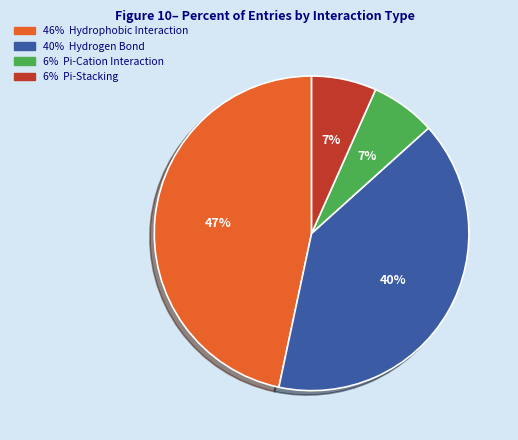

Does any single category account for the majority?

No